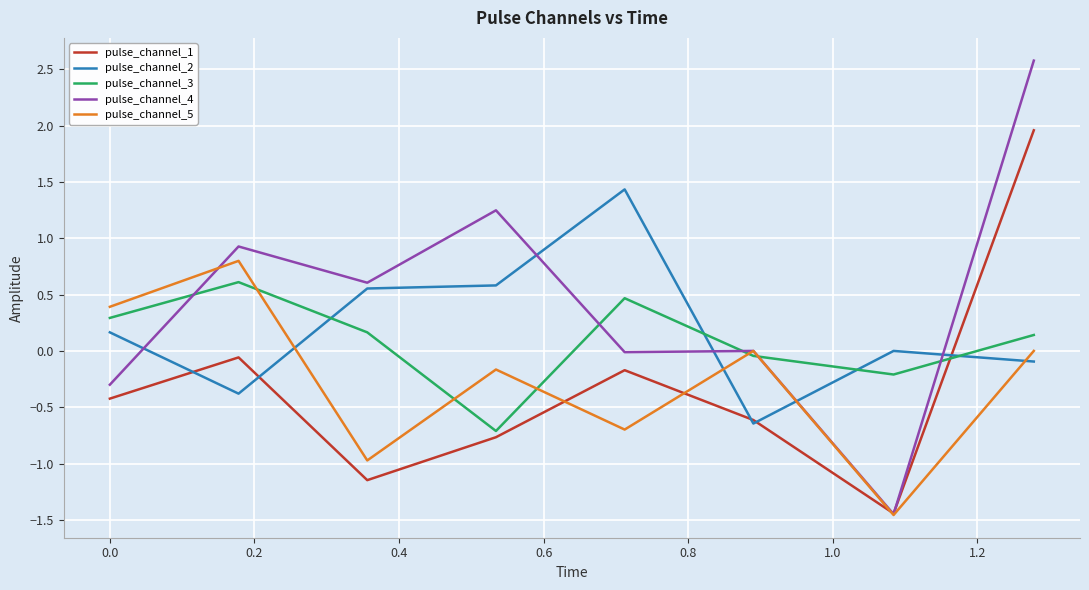

Which series has the largest total across all categories?

pulse_channel_4